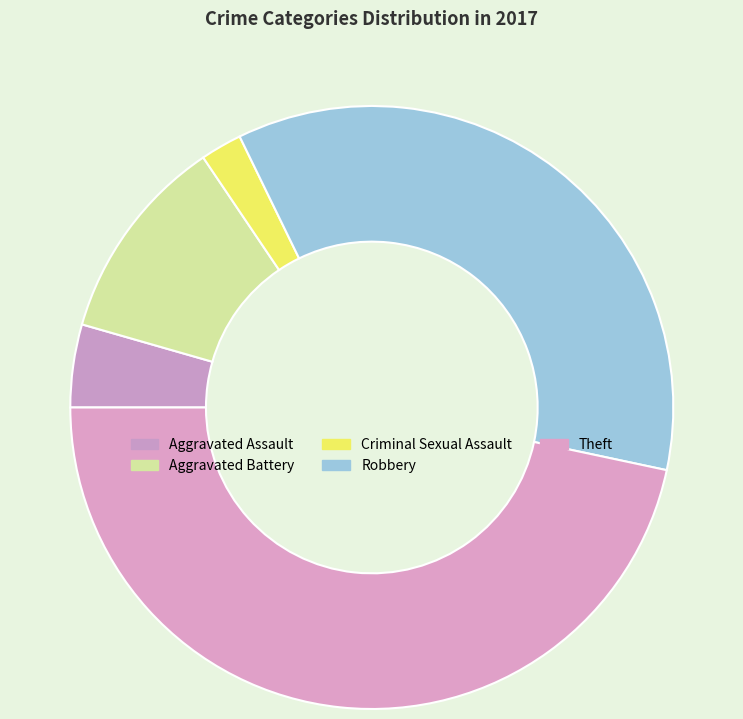

Count the number of slices in the pie.

5